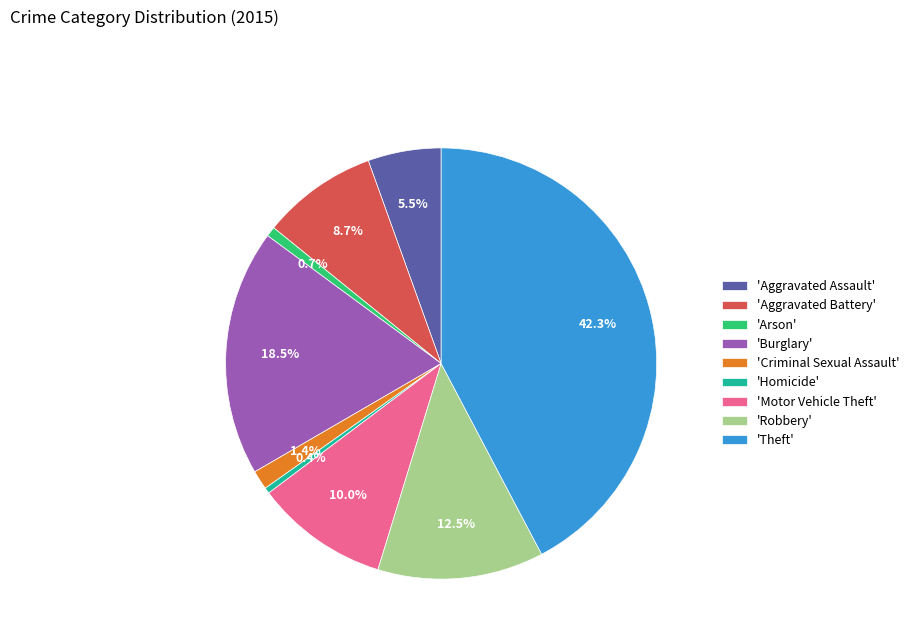

Is there any slice that represents more than half of the pie?

No